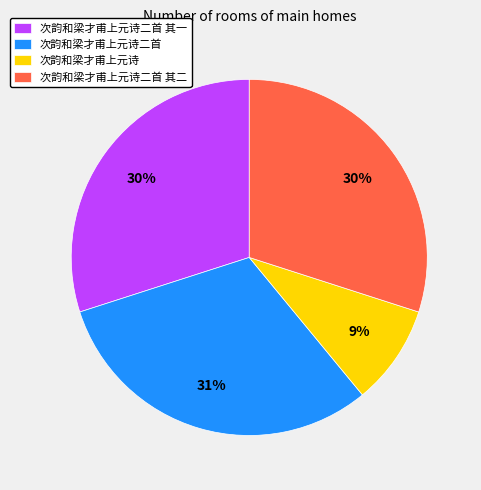

Does 次韵和梁才甫上元诗二首 其二 represent more than half of the total?

No